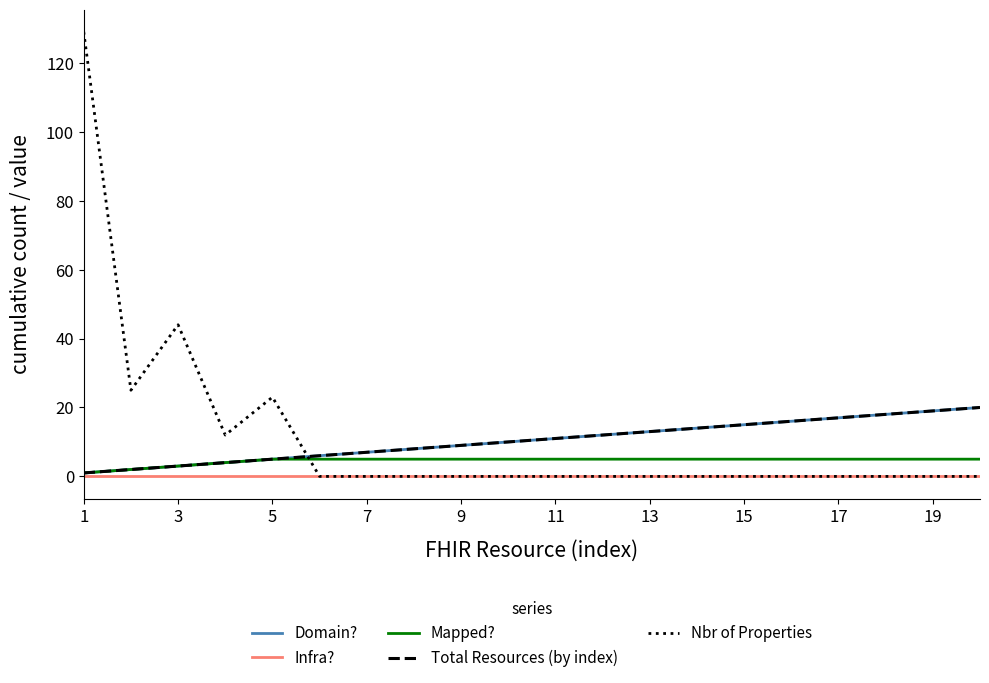

At which category is the sum across all series the highest?

1